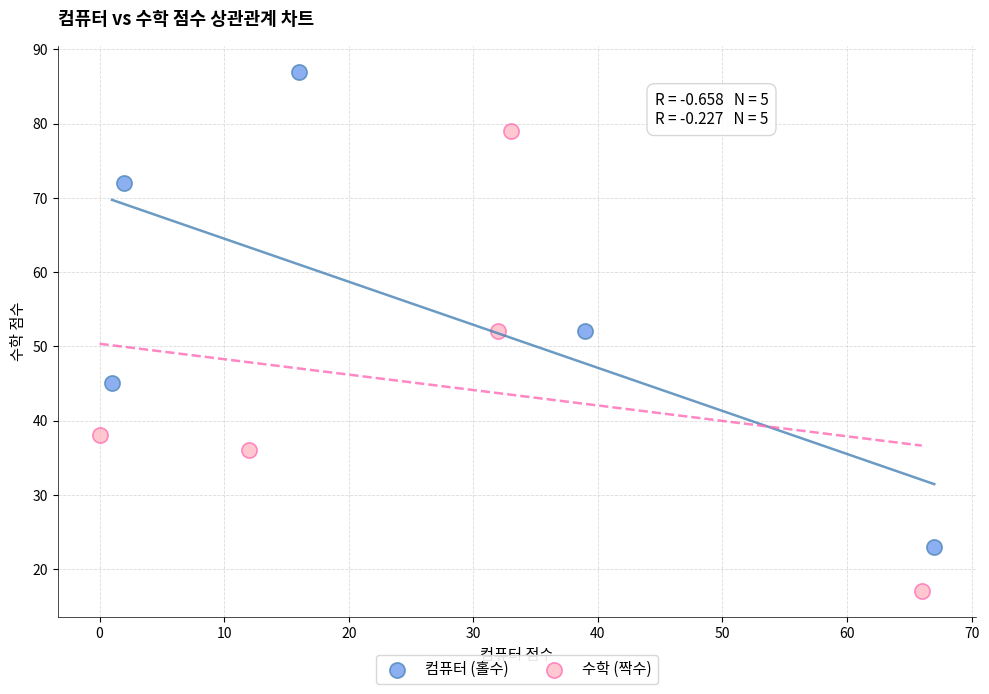

Which series contains the lowest Y value?

수학 (짝수)